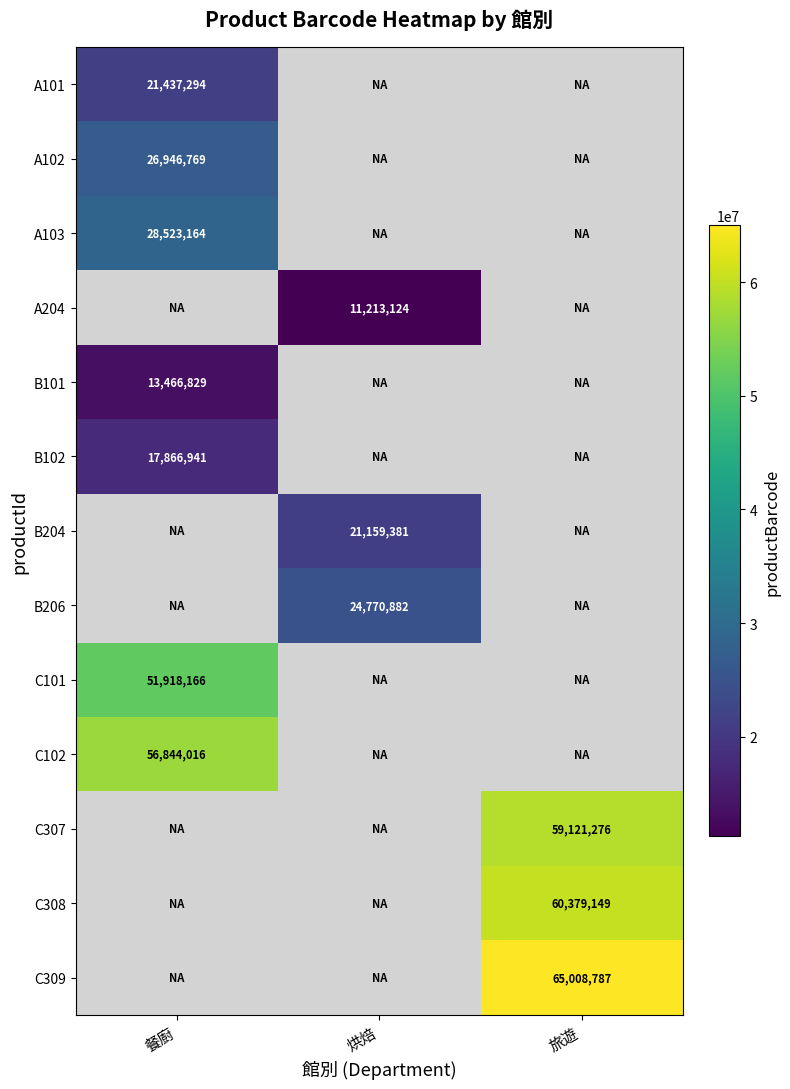

How many series are shown in this chart?

13